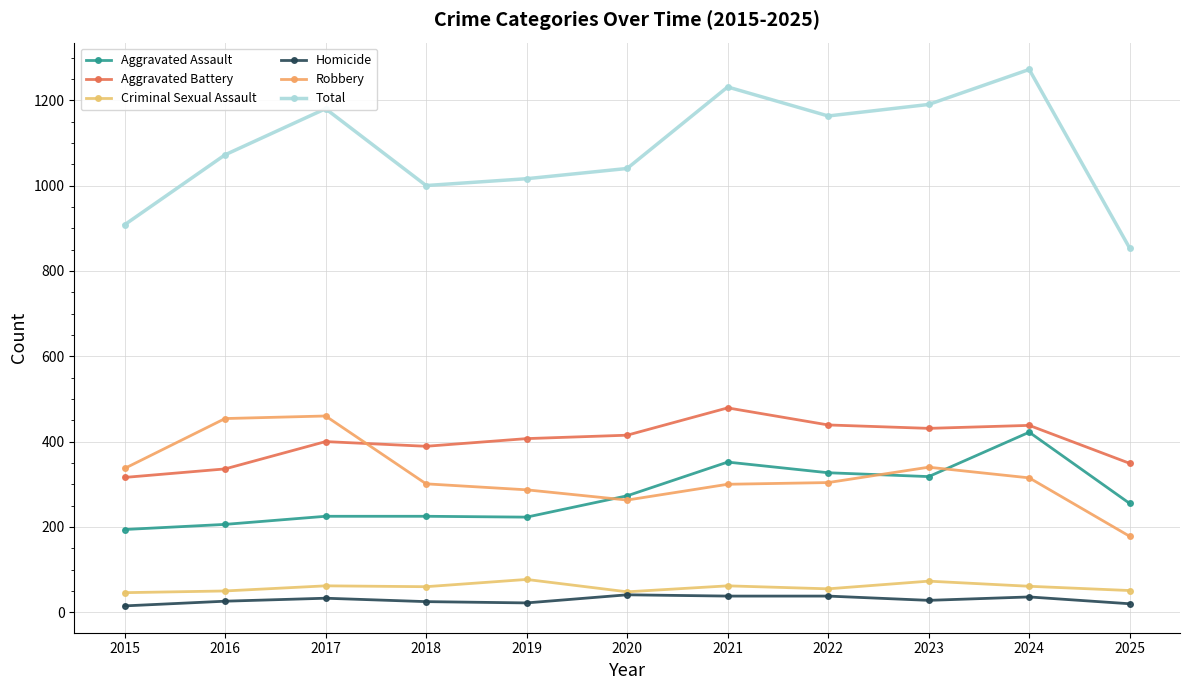

True or false: Aggravated Battery has a value of 205 at 2017.

False